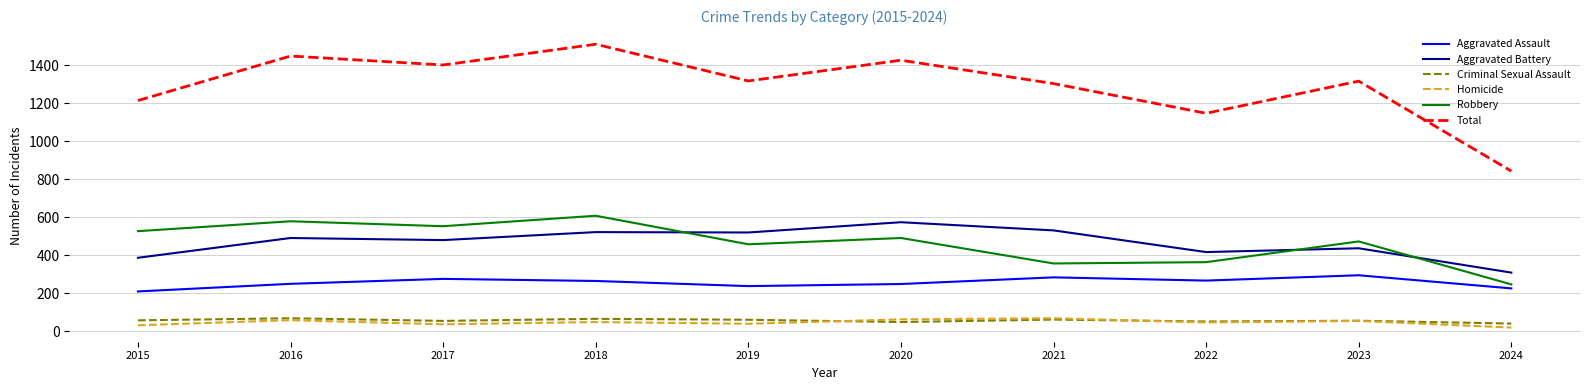

What is the sum of the Criminal Sexual Assault values at 2017 and 2015?

113